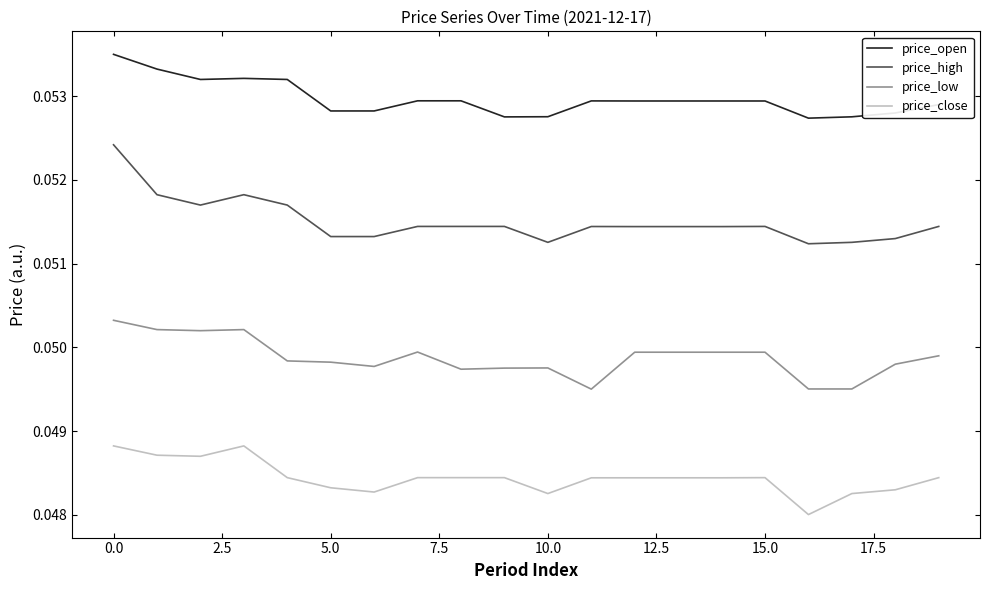

At how many categories does at least one series exceed 0?

20